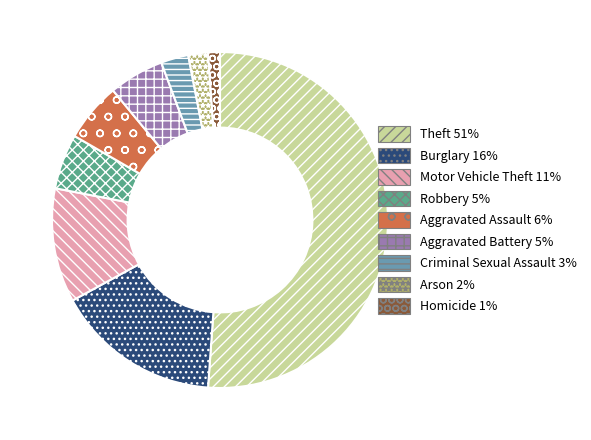

Between Motor Vehicle Theft and Aggravated Battery, which is larger?

Motor Vehicle Theft